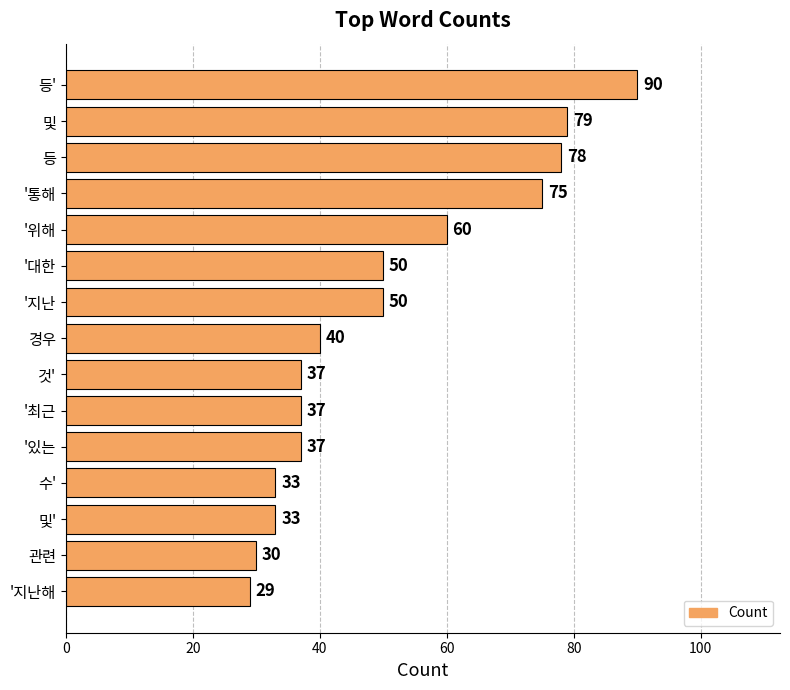

What is the maximum value shown in the chart?

90